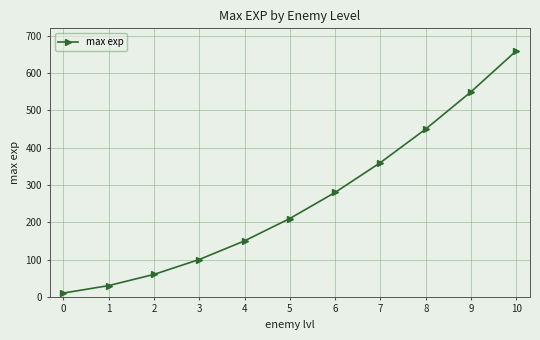

List the labels in order of value, smallest first.

0, 1, 2, 3, 4, 5, 6, 7, 8, 9, 10